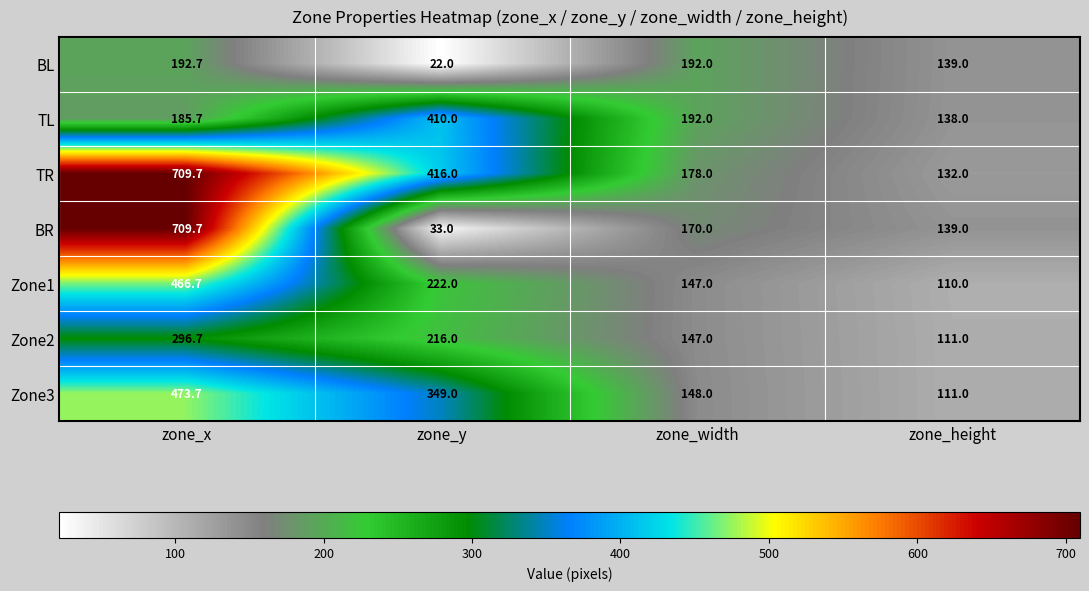

Is it true that TL equals 185.7 at zone_x?

True